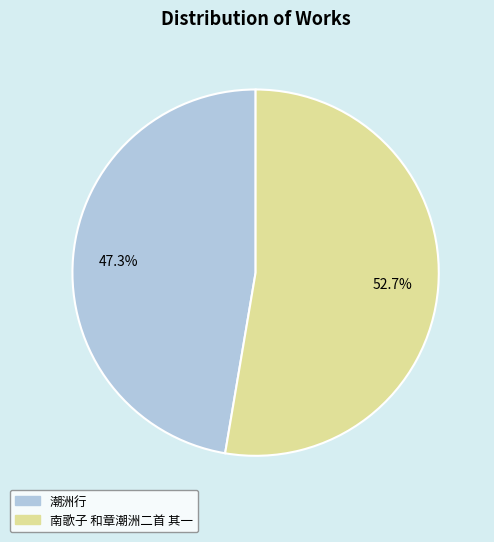

The 南歌子 和章潮洲二首 其一 slice represents 61% of the pie. True or false?

False